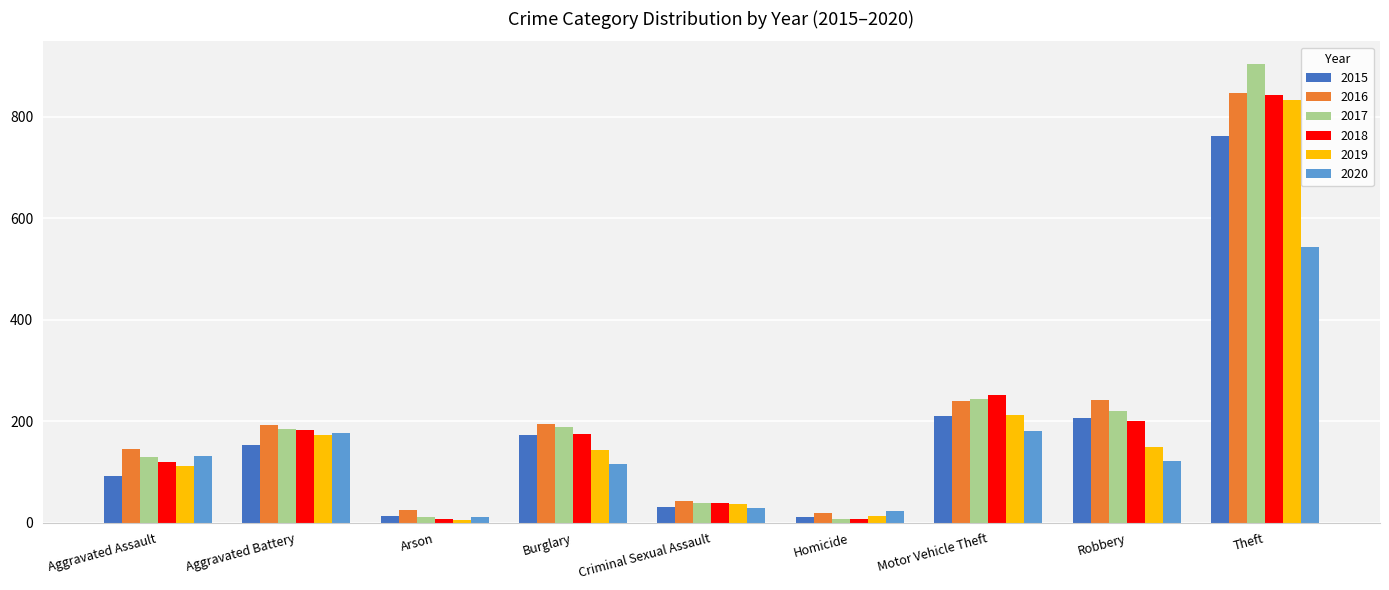

What is the total value across all series at Aggravated Battery?

1061